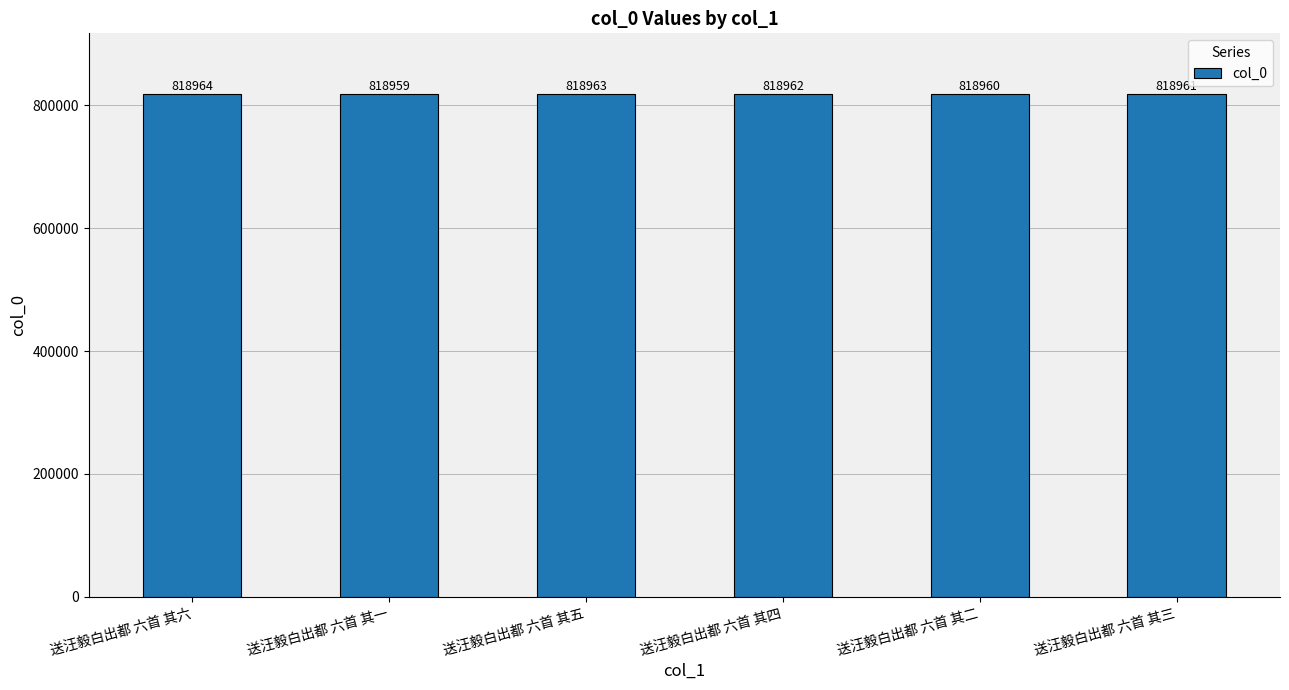

What is the ratio of the value at 送汪毅白出都 六首 其六 to the value at 送汪毅白出都 六首 其五?

1.0